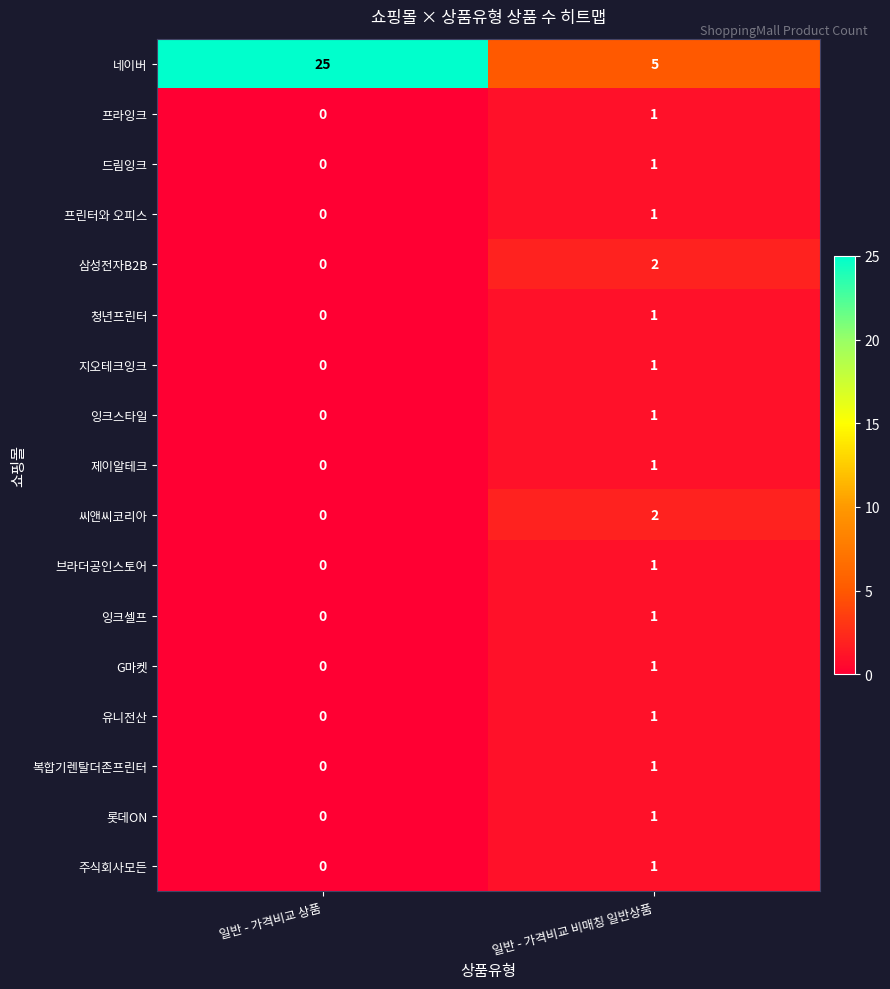

What is the total value across all series at 일반 - 가격비교 비매칭 일반상품?

23